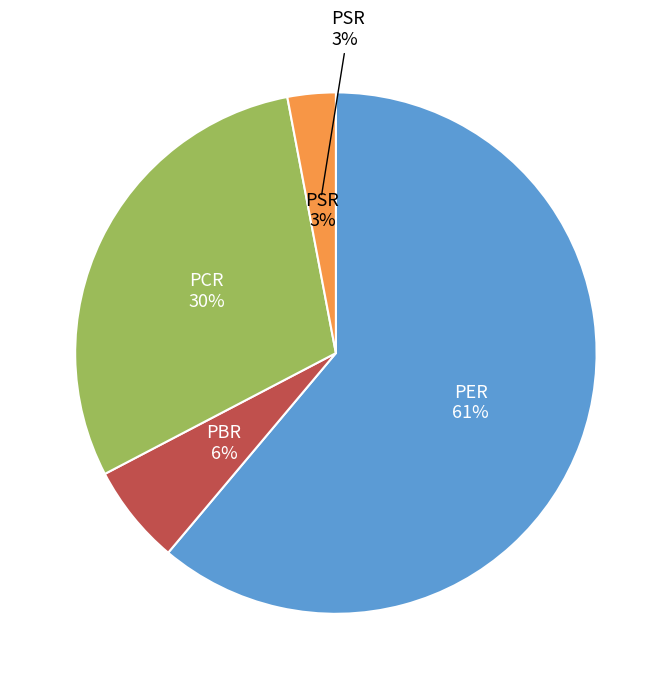

Rank the categories by value from highest to lowest.

PER, PCR, PBR, PSR